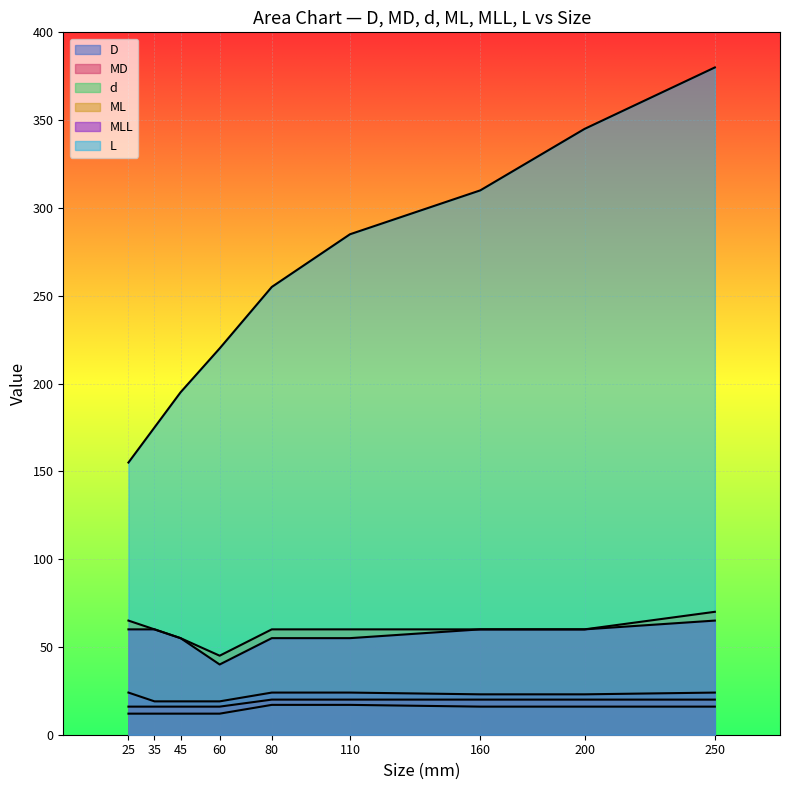

At which category is the sum across all series the highest?

250